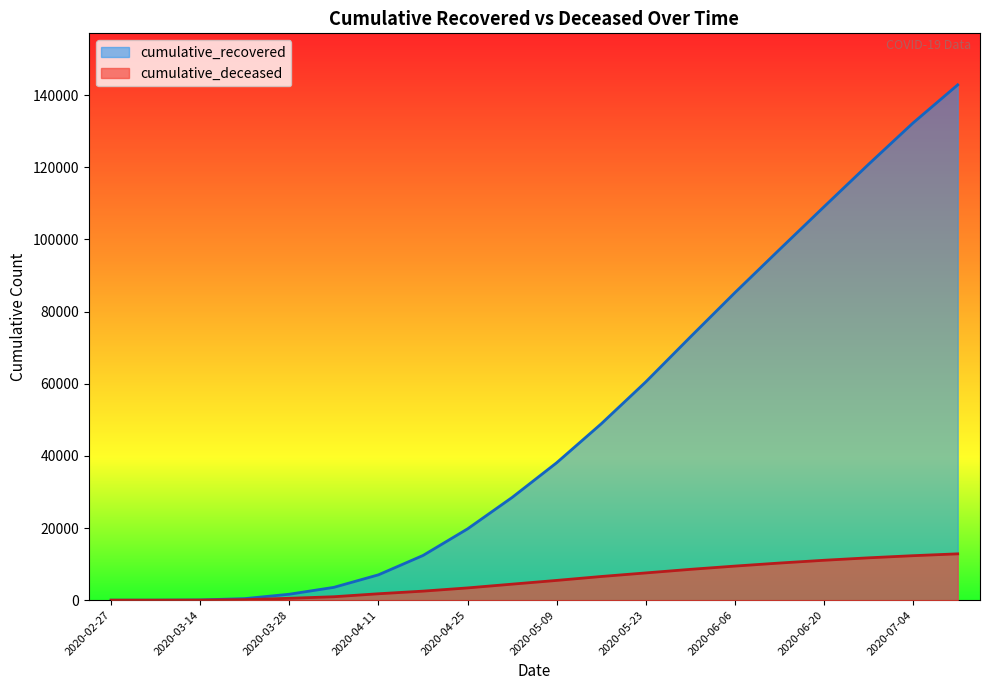

What position from the right is 2020-05-30?

7